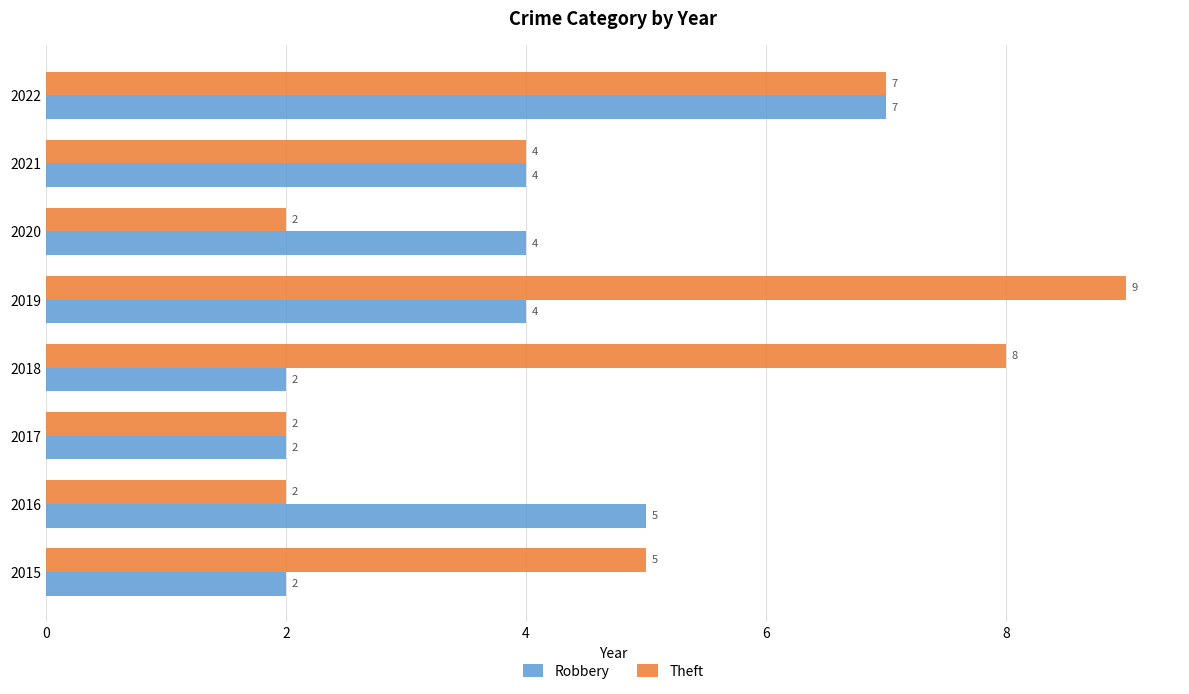

What is the lowest value of the Robbery series?

2